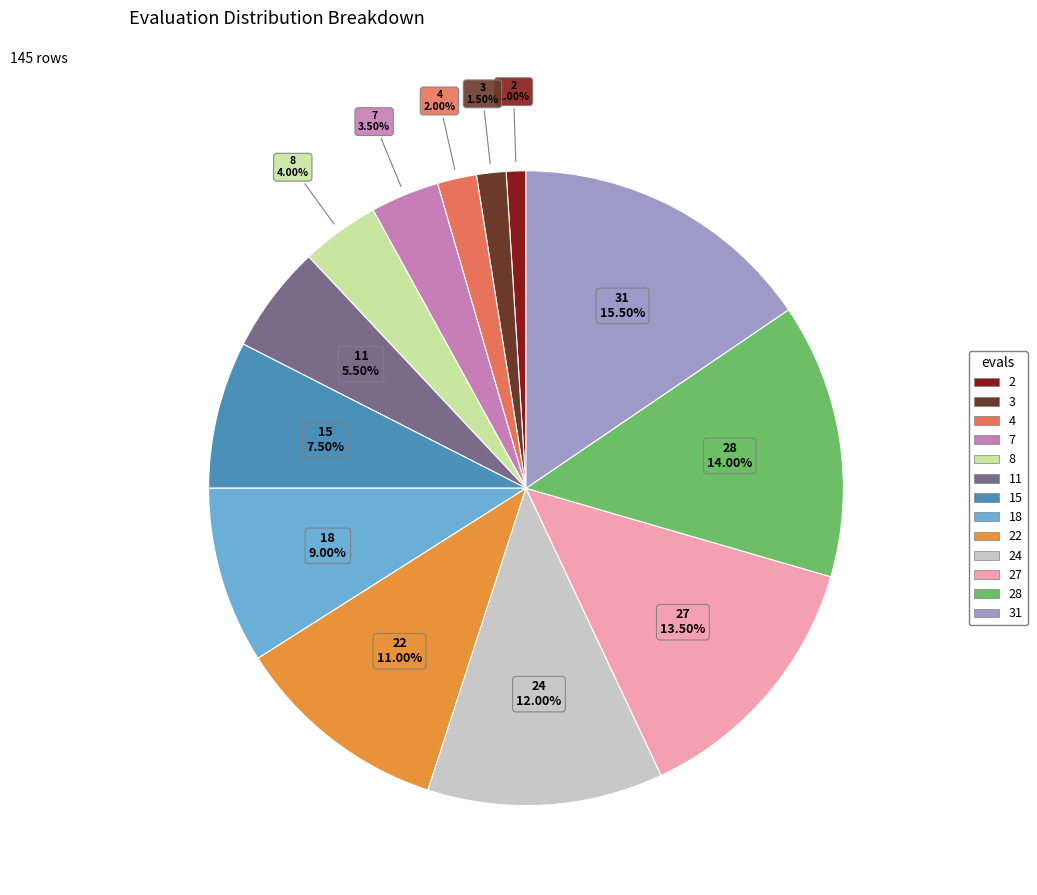

Is there a majority slice in this chart?

No